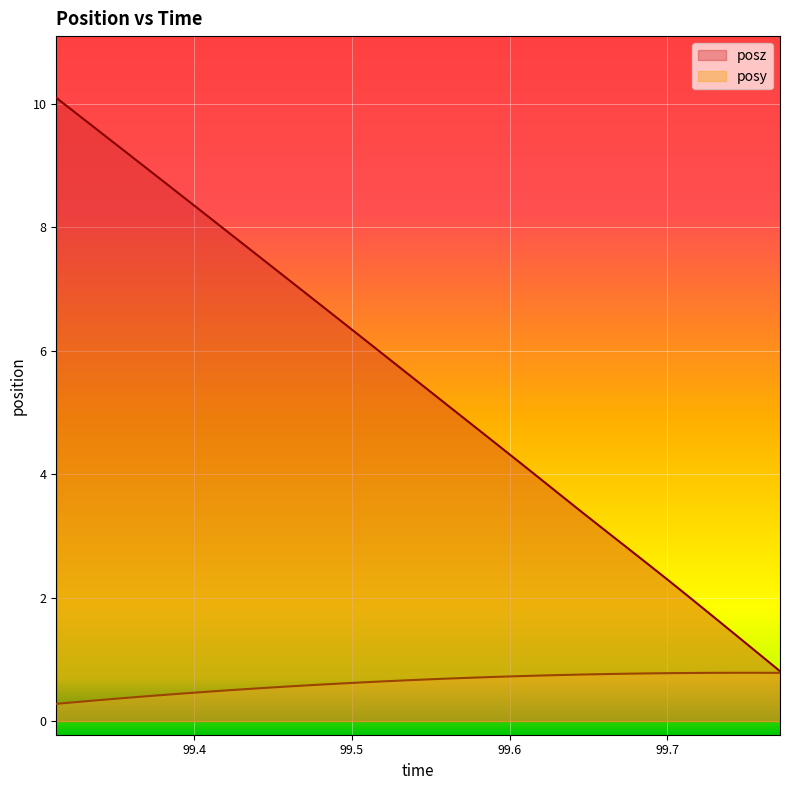

Which series has the largest total across all categories?

posz